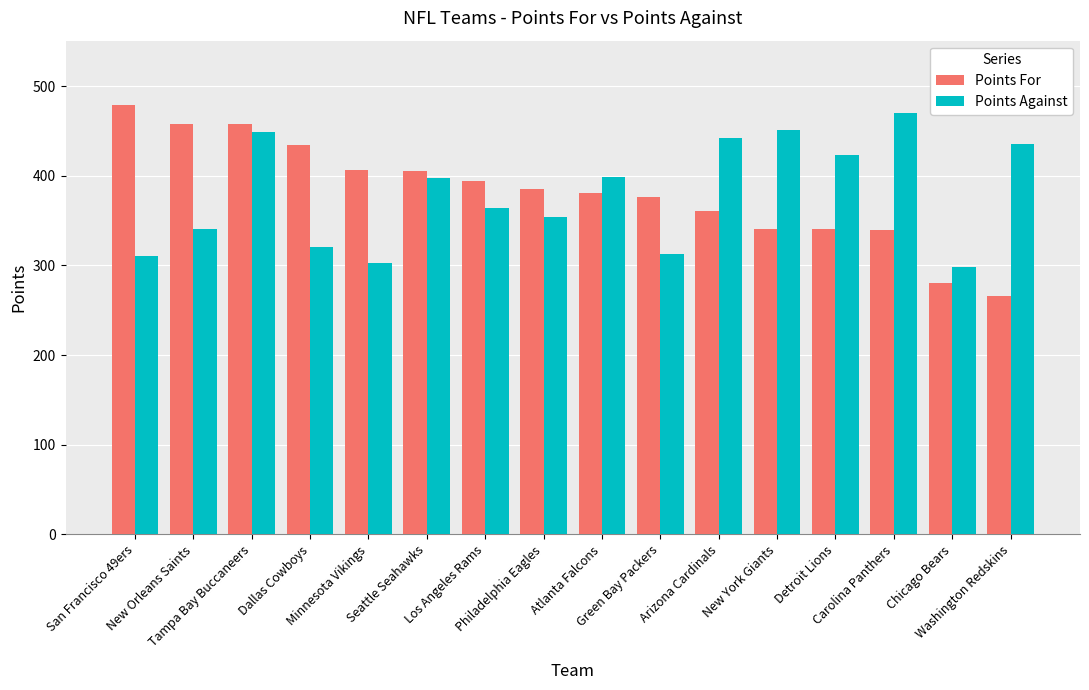

What is the approximate value of Points For at San Francisco 49ers?

479